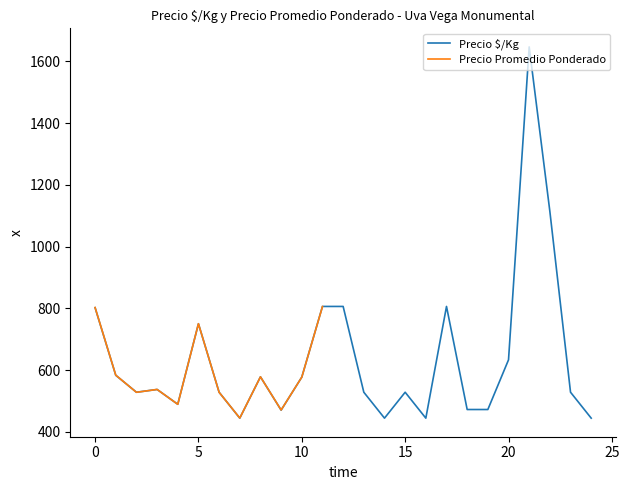

What is the highest value of the Precio $/Kg series?

1647